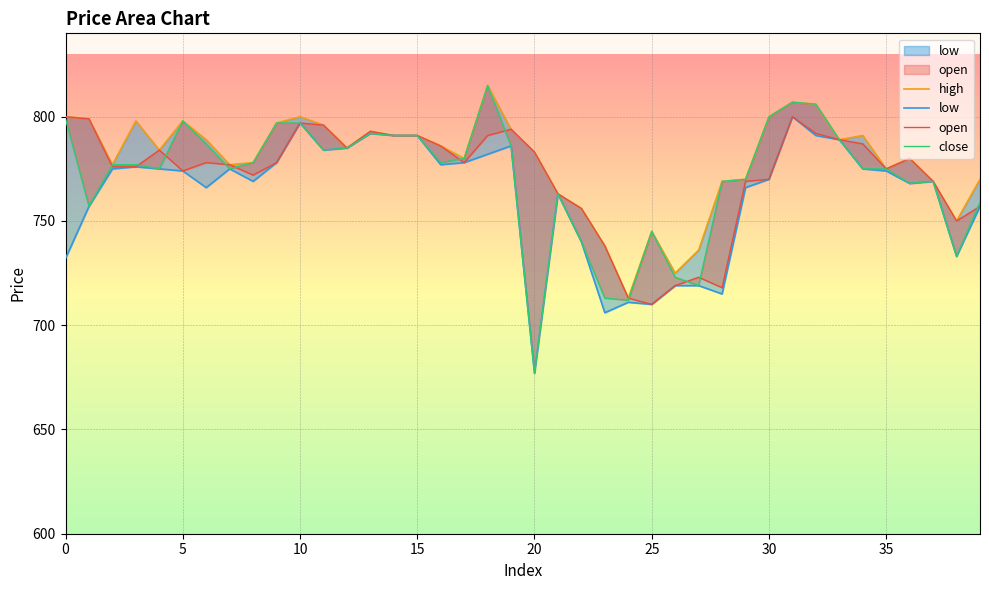

How many lines are shown in the chart?

4